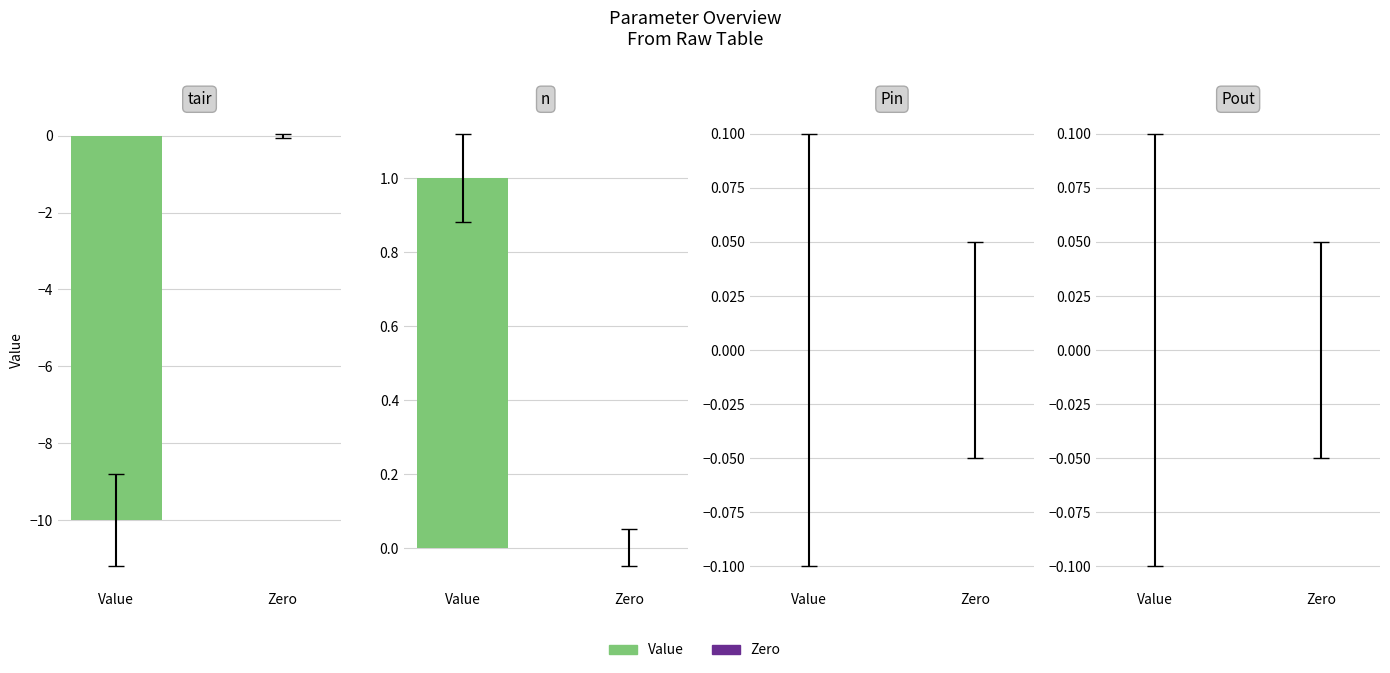

Reading left to right, transcribe all the data shown in this chart.

tair: tair=-10	n=0	Pin=0	Pout=0
n: tair=1	n=0	Pin=0	Pout=0
Pin: tair=0	n=0	Pin=0	Pout=0
Pout: tair=0	n=0	Pin=0	Pout=0